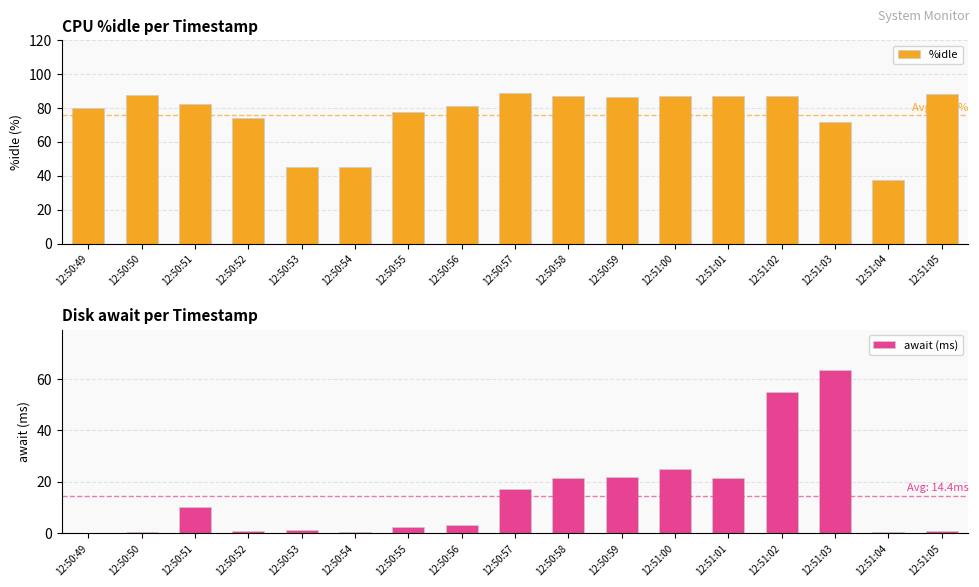

True or false: await (ms) has a value of 0.2 at 12:50:50.

False